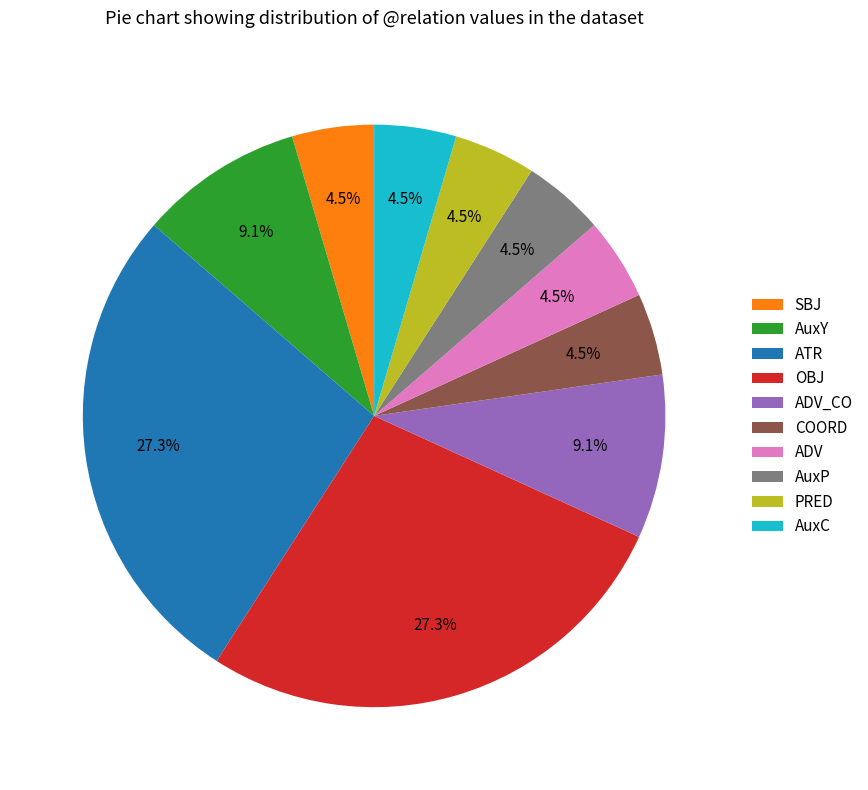

What portion of the pie excludes SBJ?

95.5%